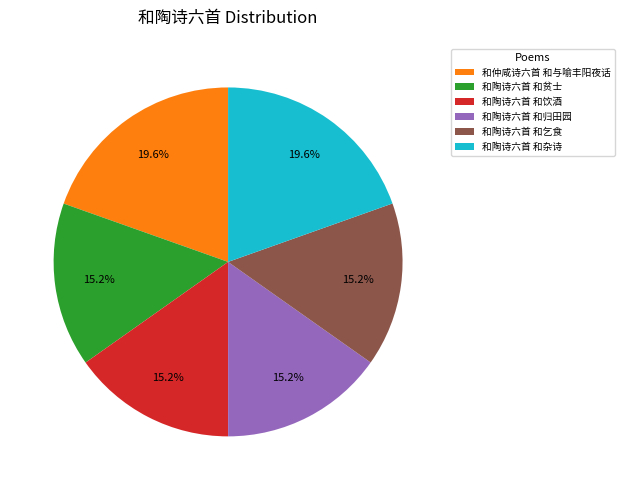

Is there a majority slice in this chart?

No